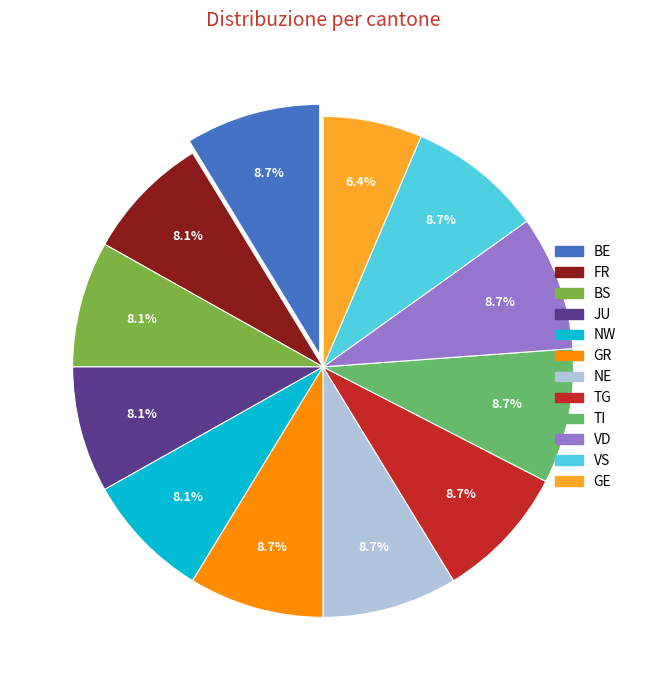

Is NW the majority of the pie?

No